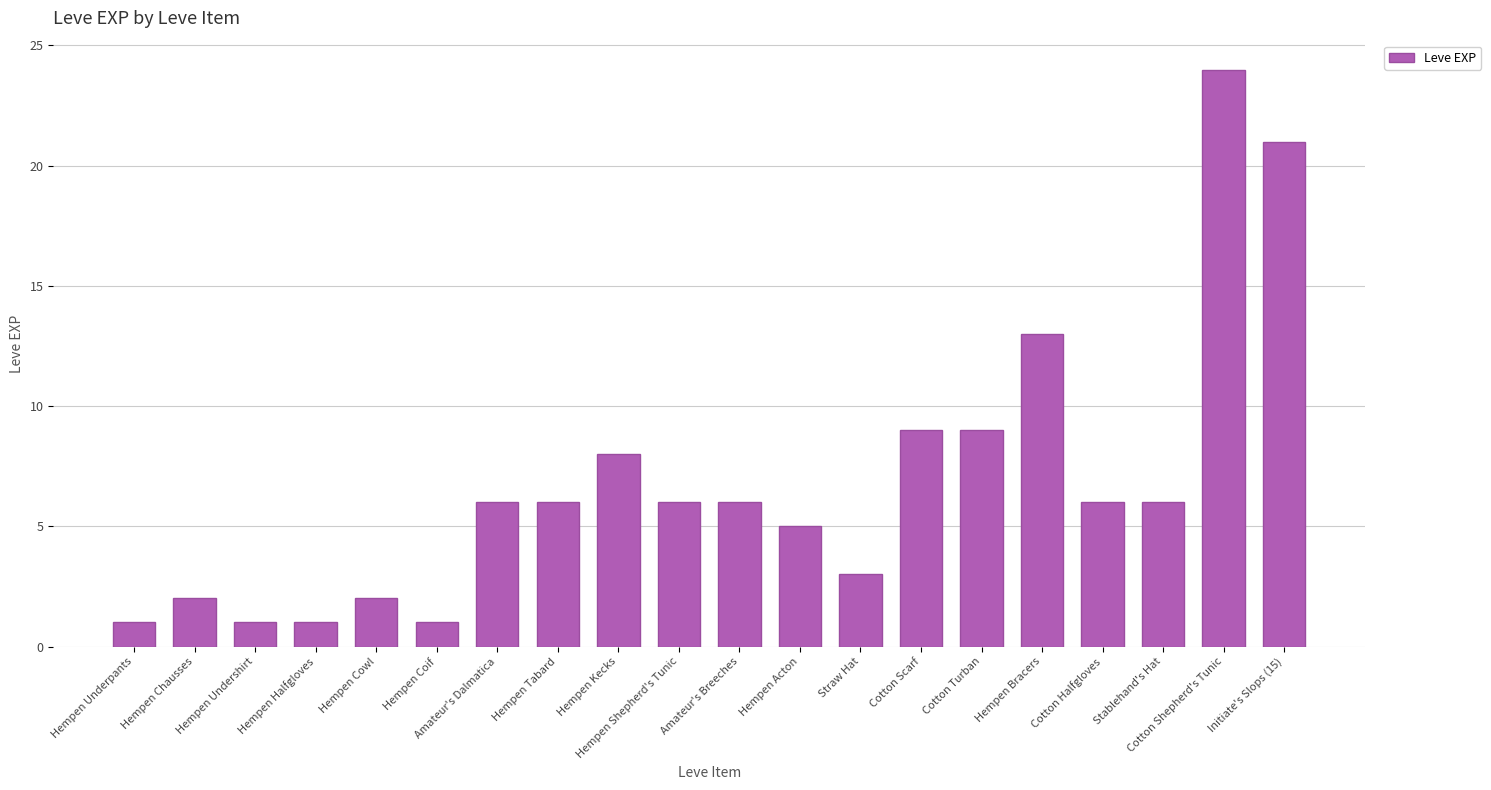

What is the average value?

7